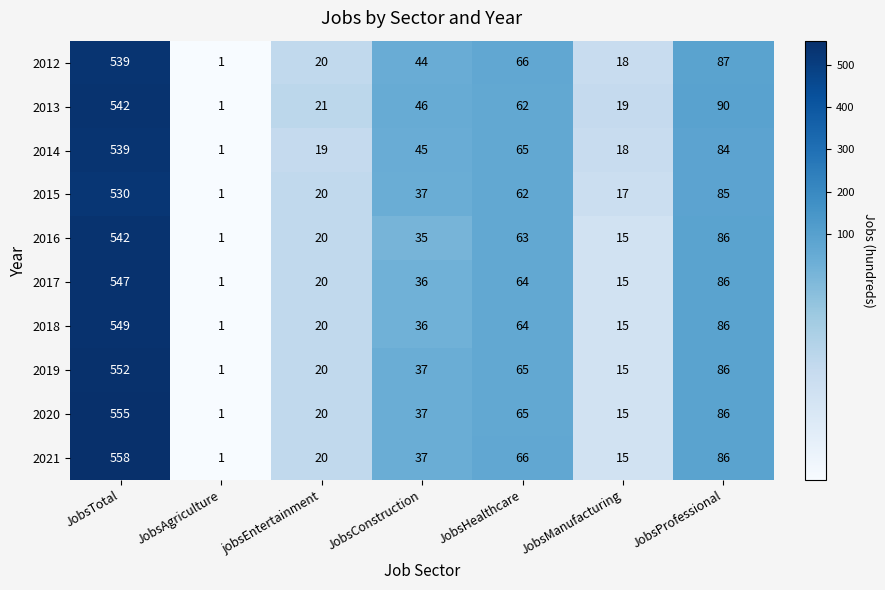

Where does the 2021 series first go above 37?

JobsTotal